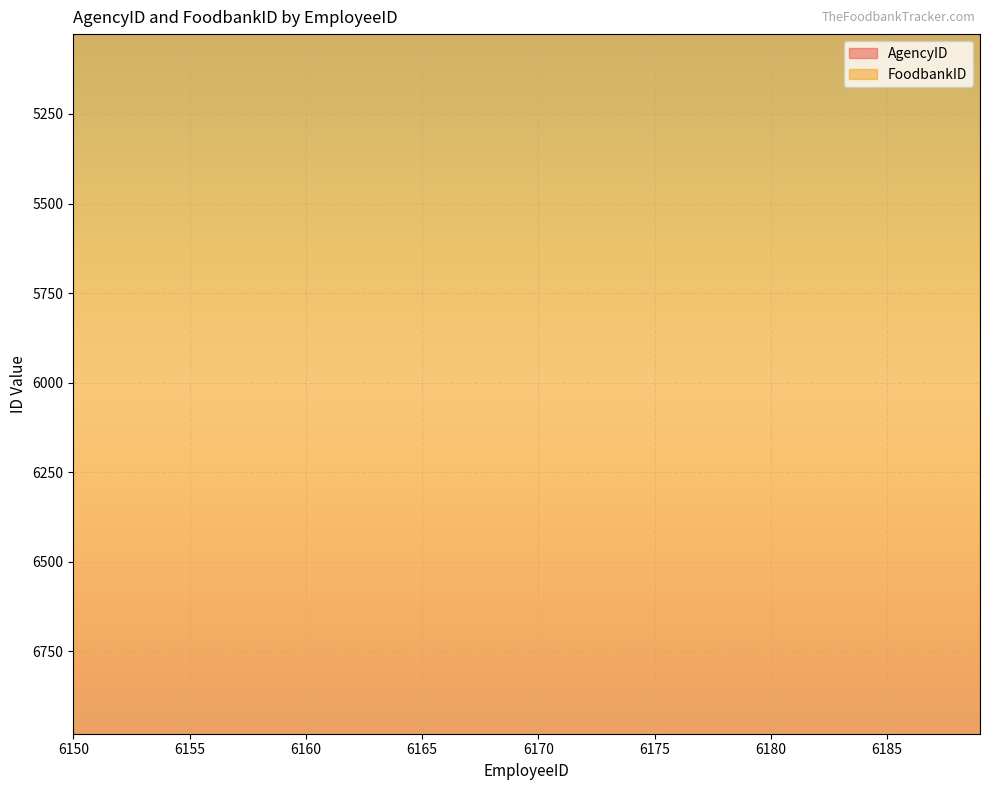

Rank the series by their average value, from highest to lowest.

FoodbankID, AgencyID